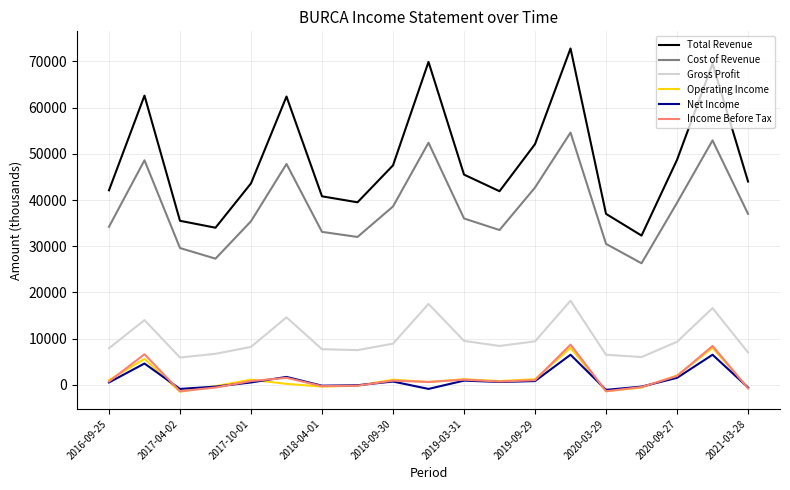

Which series has the largest range (max minus min)?

Total Revenue